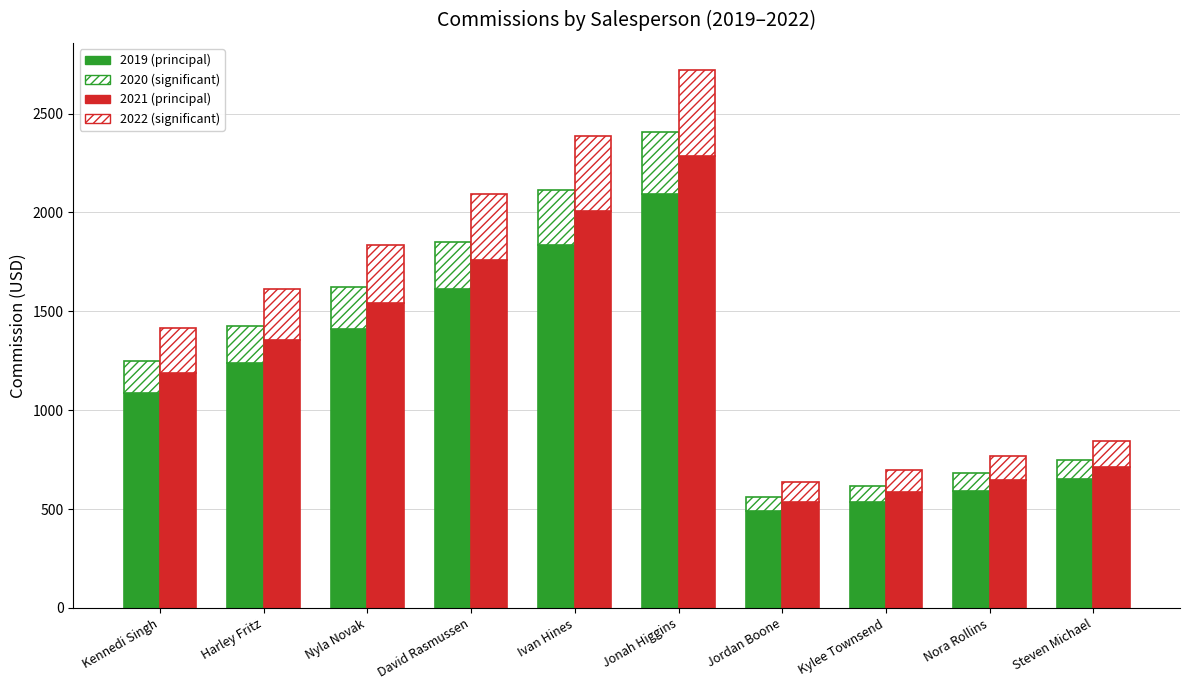

What is the spread (max minus min) of values at Jonah Higgins?

1973.1